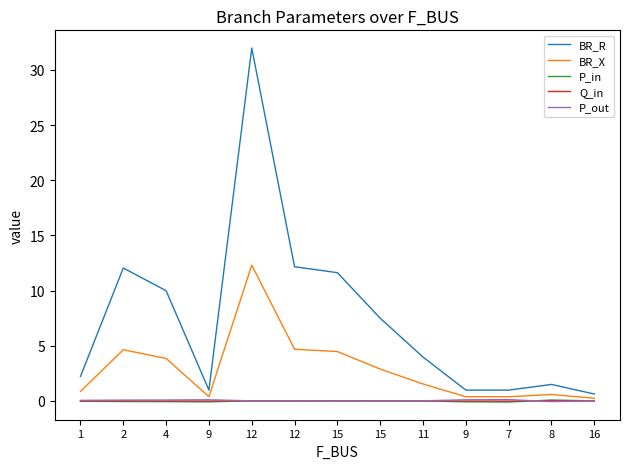

What is the label of the 1st point from the right?

16